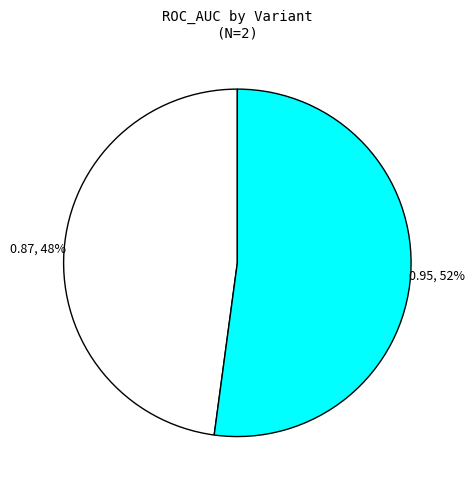

Does any single category account for the majority?

Yes